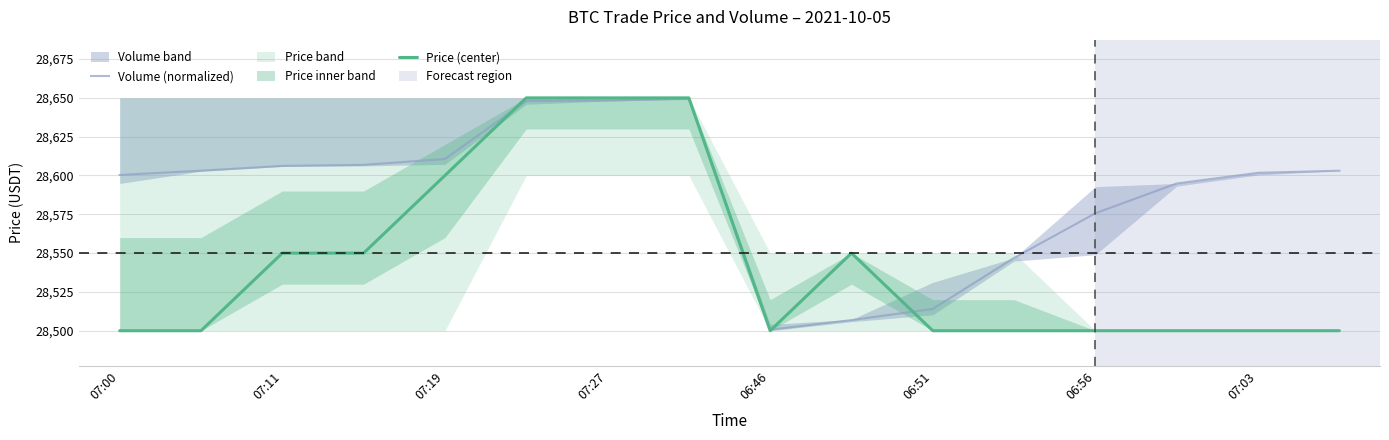

Is it true that Price (center) equals 28500.0 at 06:51?

True